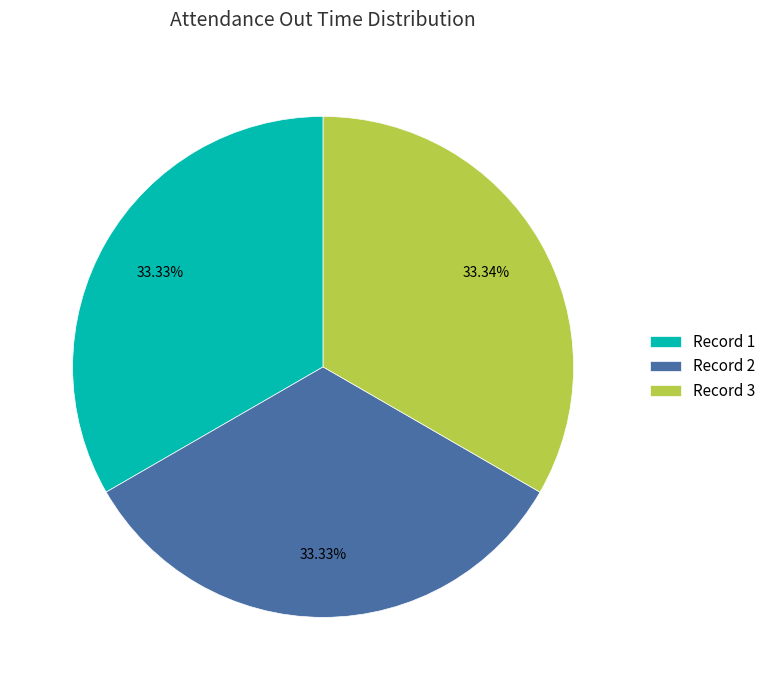

How many segments does this pie chart have?

3